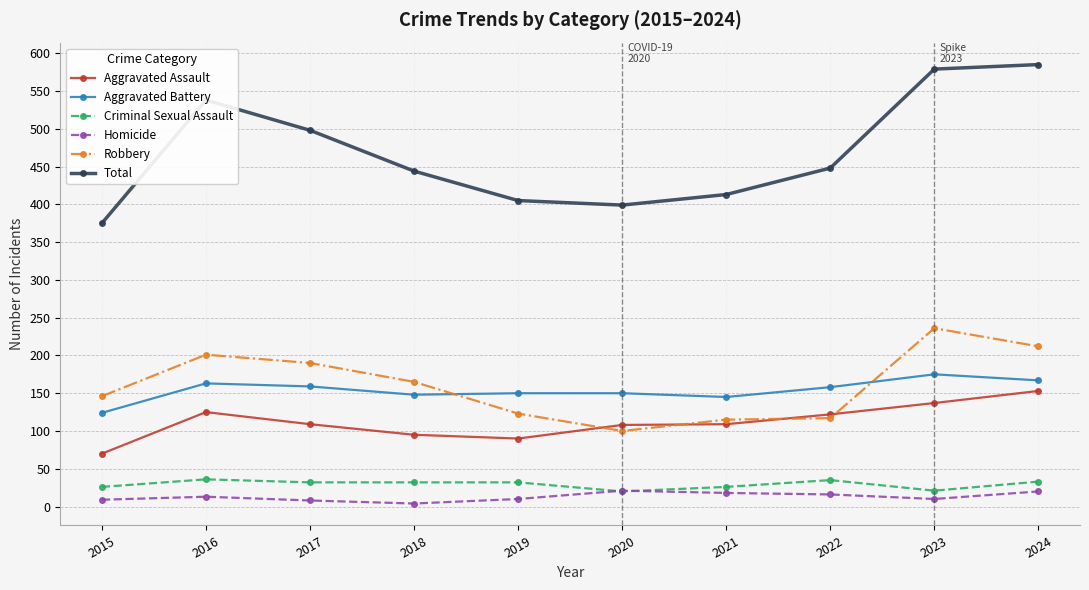

In Robbery, how many points are lower than both neighbors (excluding endpoints)?

1